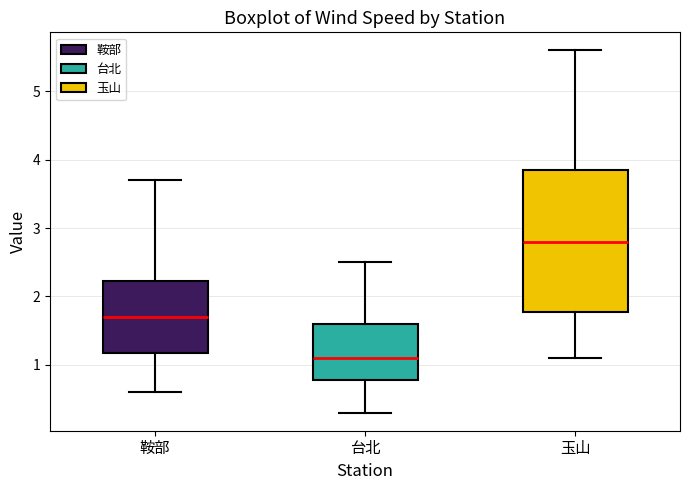

Which box is the tallest, from its lower edge to its upper edge?

玉山